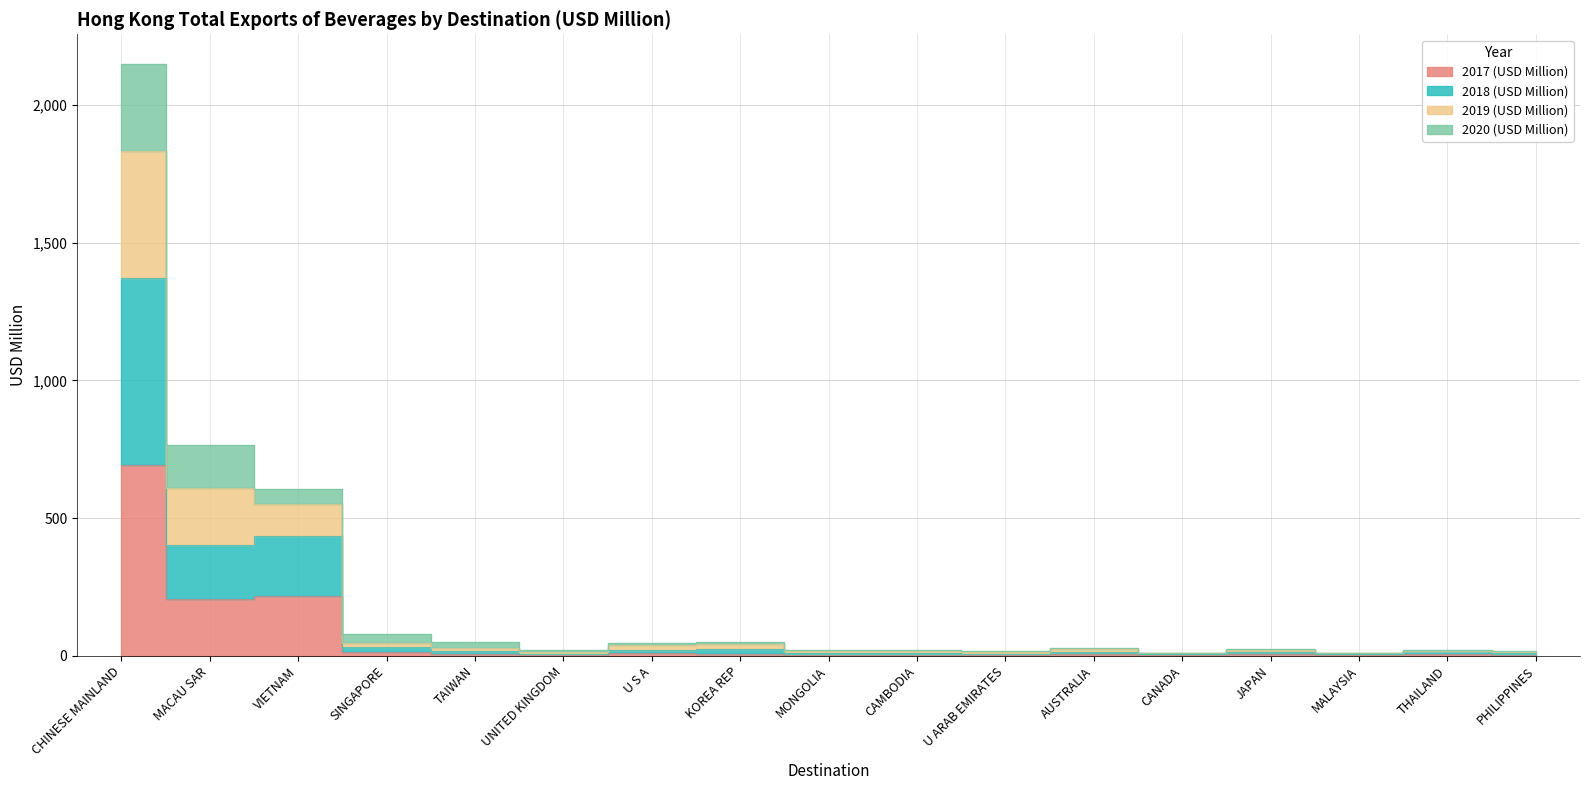

What position from the left is CAMBODIA?

10